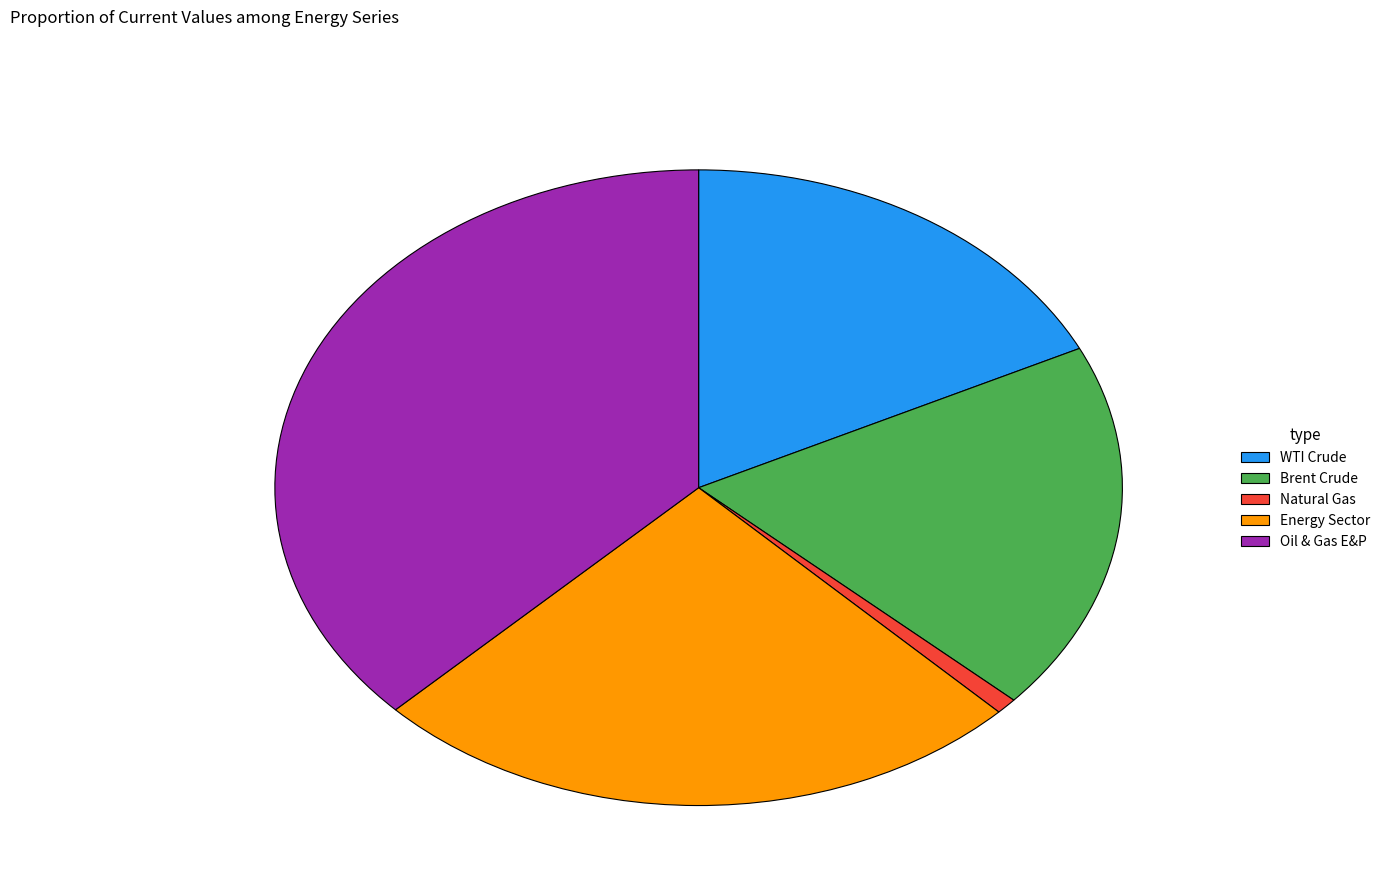

Between WTI Crude and Natural Gas, which is larger?

WTI Crude